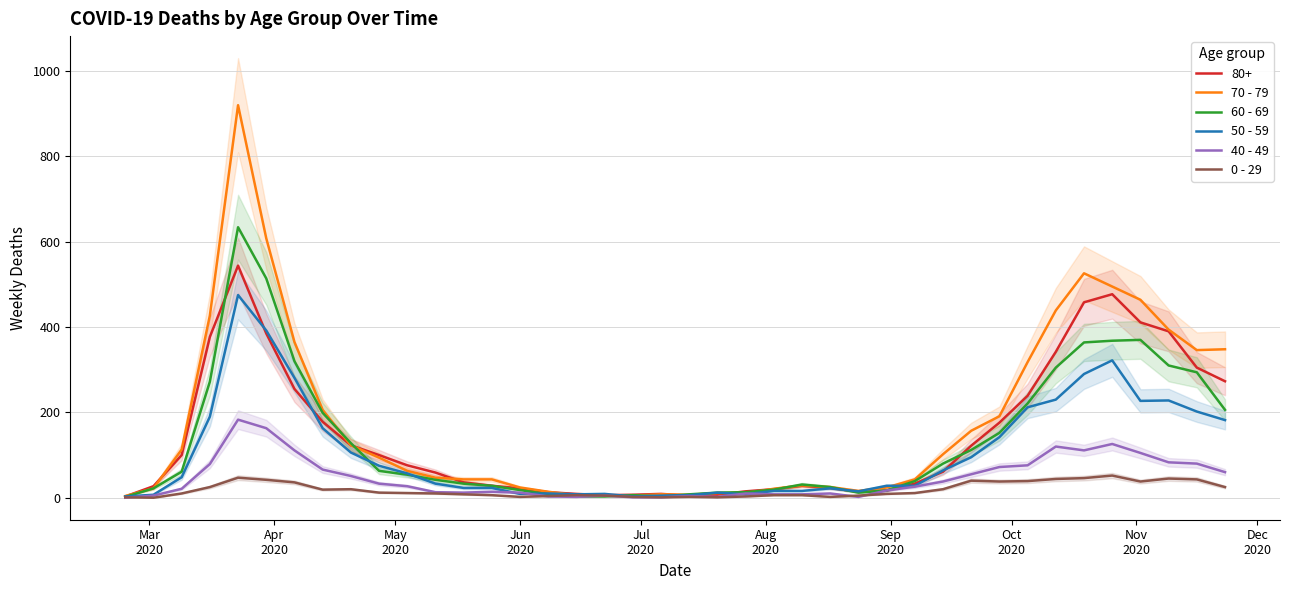

True or false: 40 - 49 has more than 0 points higher than both neighbors.

True